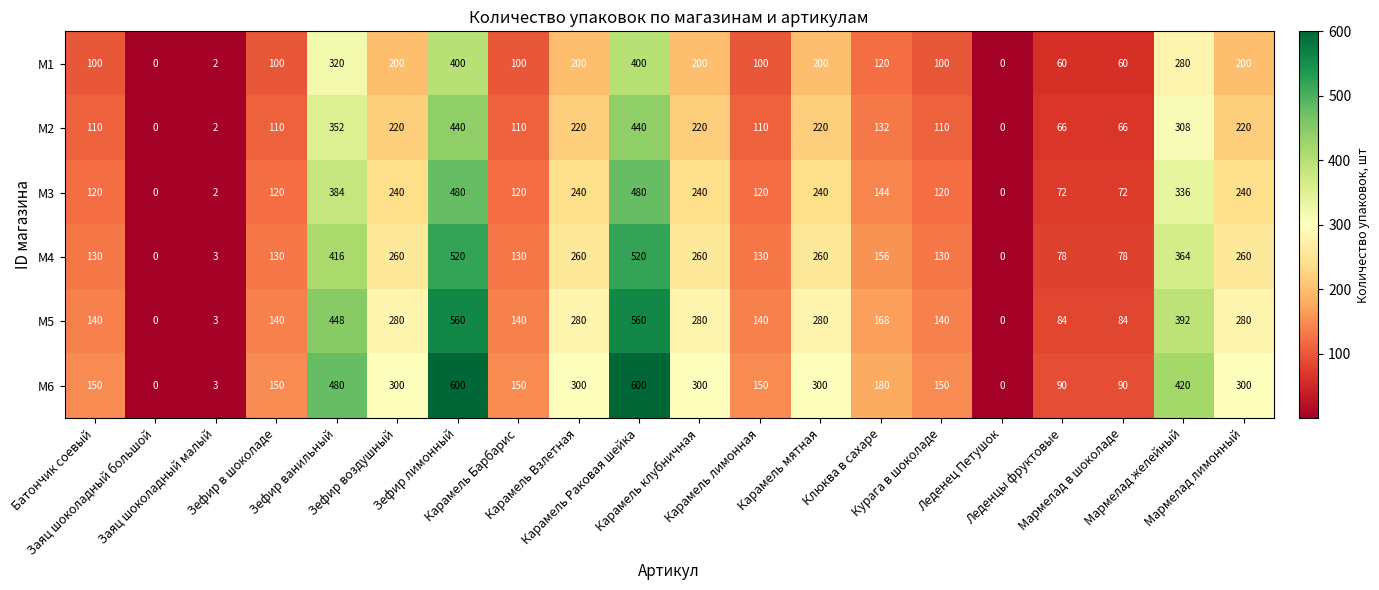

What is the smallest value displayed?

0